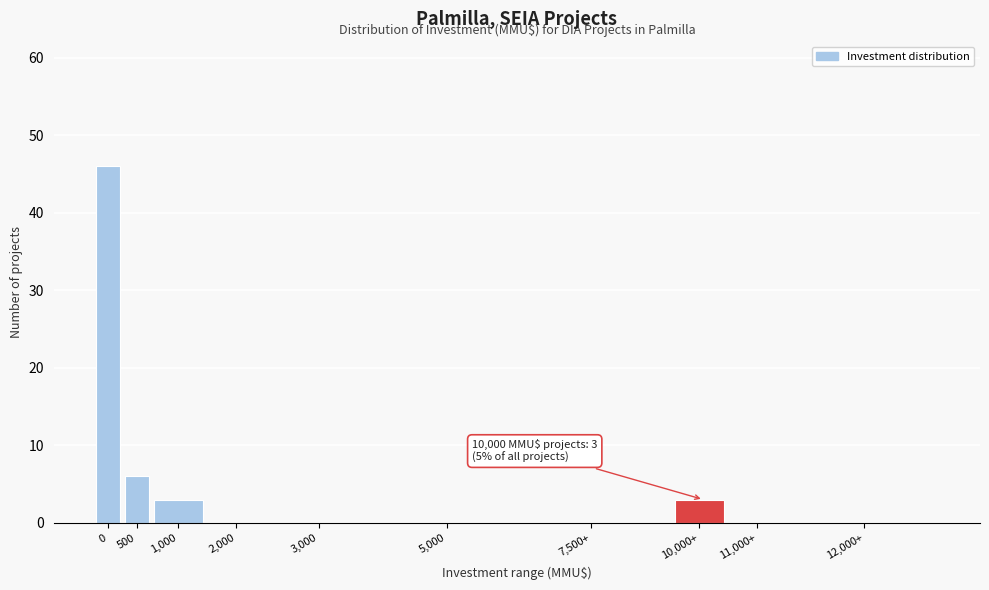

Reading right to left, extract all data points from this chart.

12,000+=0	11,000+=0	10,000+=3	7,500+=0	5,000=0	3,000=0	2,000=0	1,000=3	500=6	0=46